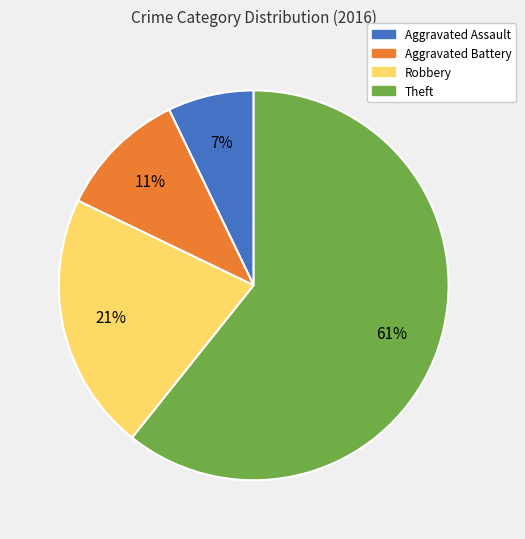

To the nearest percent, what is the combined percentage of Theft and Robbery?

82%